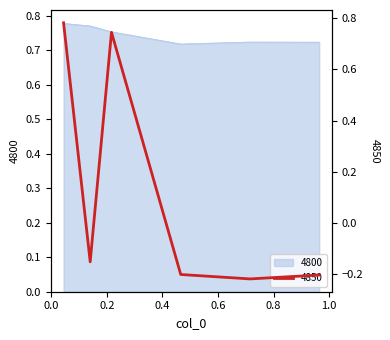

How many series are shown in this chart?

2